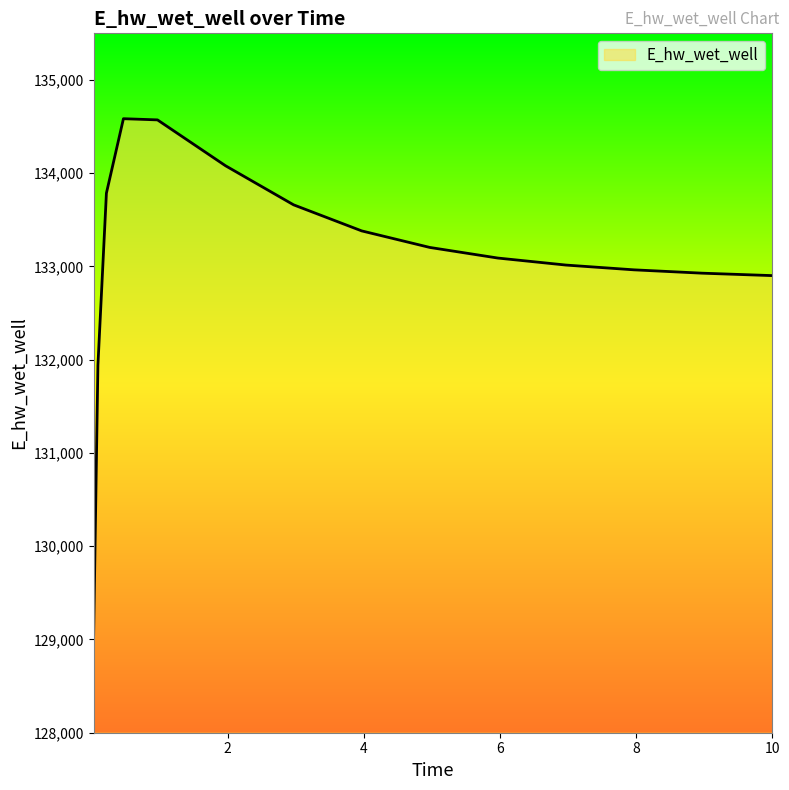

What is the difference between the maximum and minimum values?

5530.4